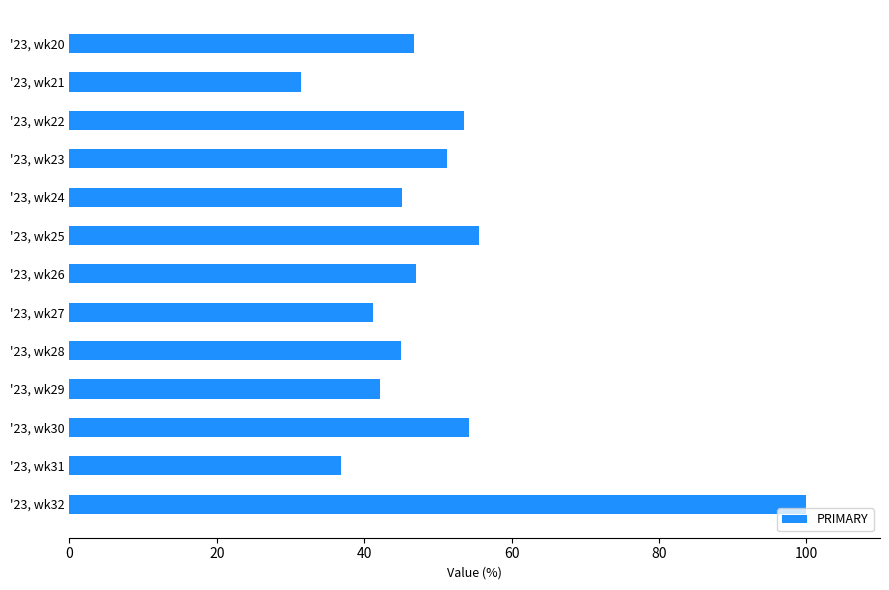

What is the greatest value displayed?

100.0